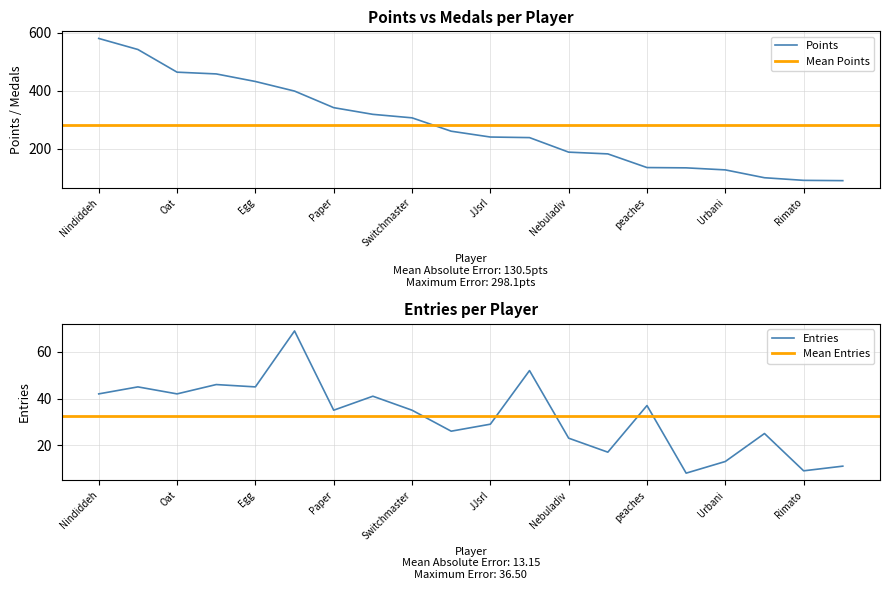

True or false: Entries and Points cross at least once.

False